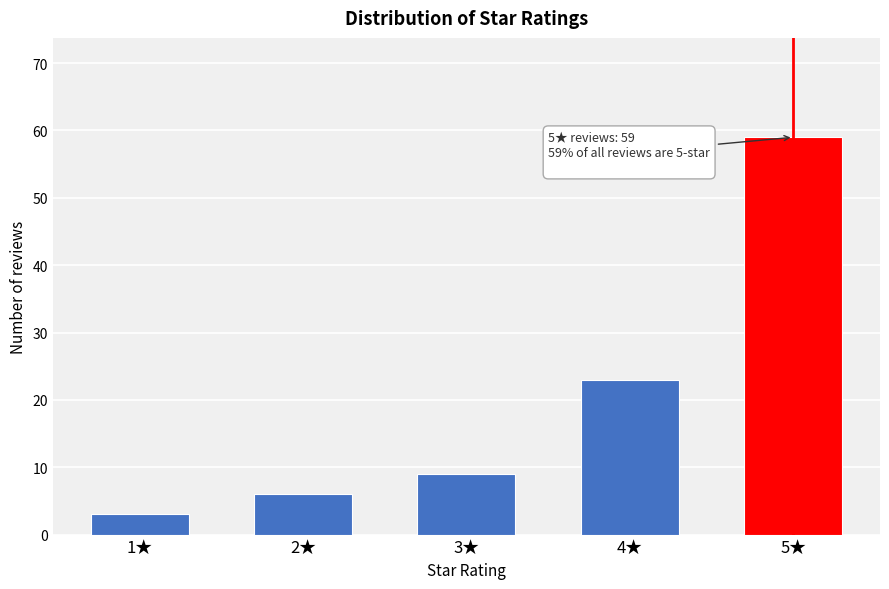

Reading right to left, what are all the values shown in this chart?

59	23	9	6	3